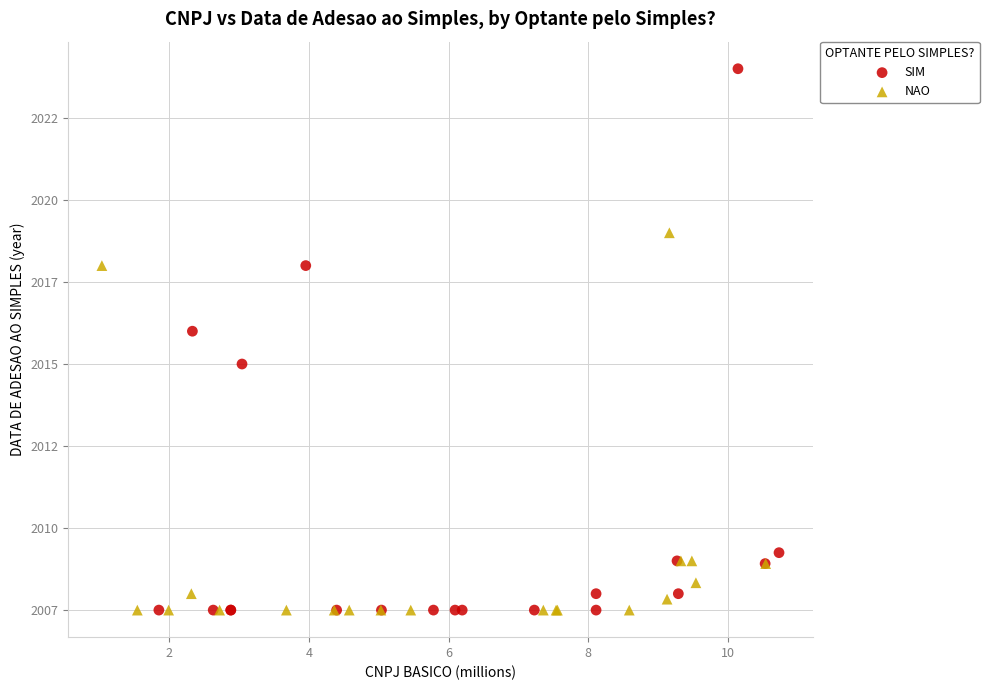

Which series has the largest Y range (max minus min)?

SIM